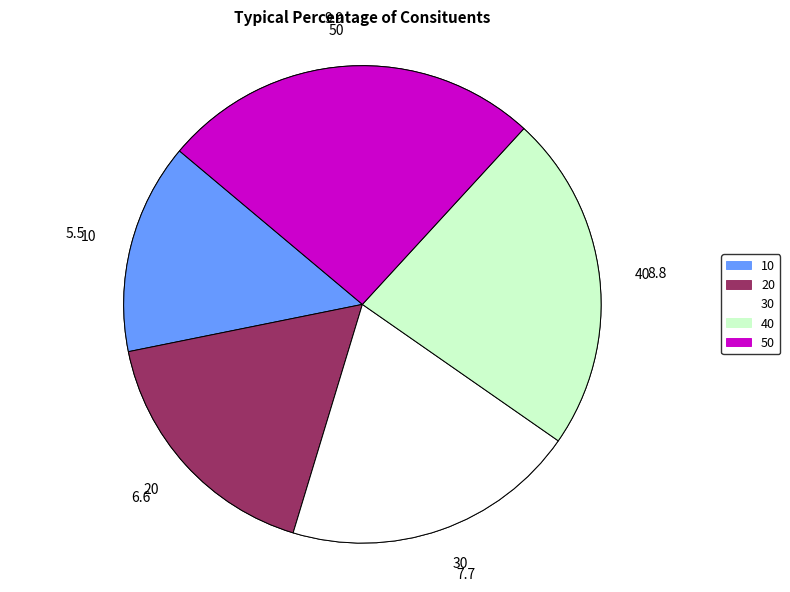

To the nearest percent, what percentage of the pie is 10?

14%